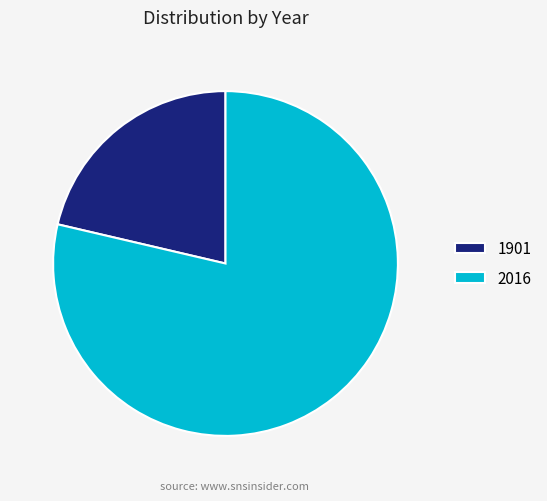

What is the majority slice?

2016